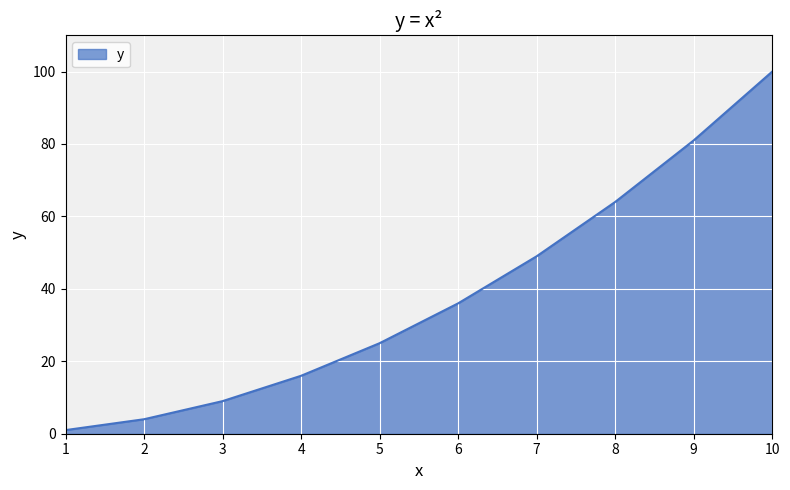

Rank the categories by value from highest to lowest.

10, 9, 8, 7, 6, 5, 4, 3, 2, 1